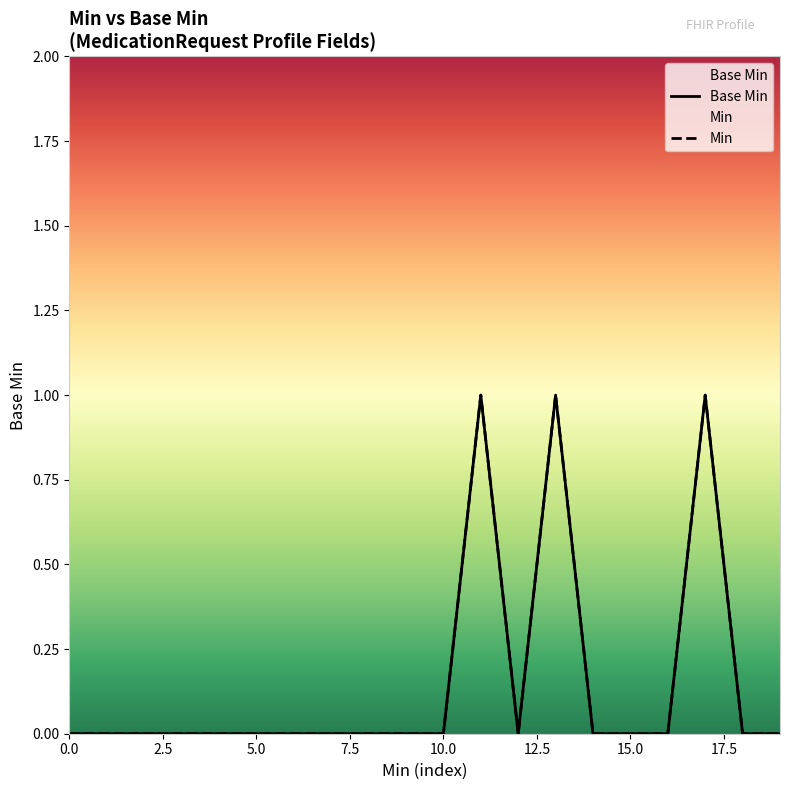

In Base Min, how many points are higher than both neighbors (excluding endpoints)?

3